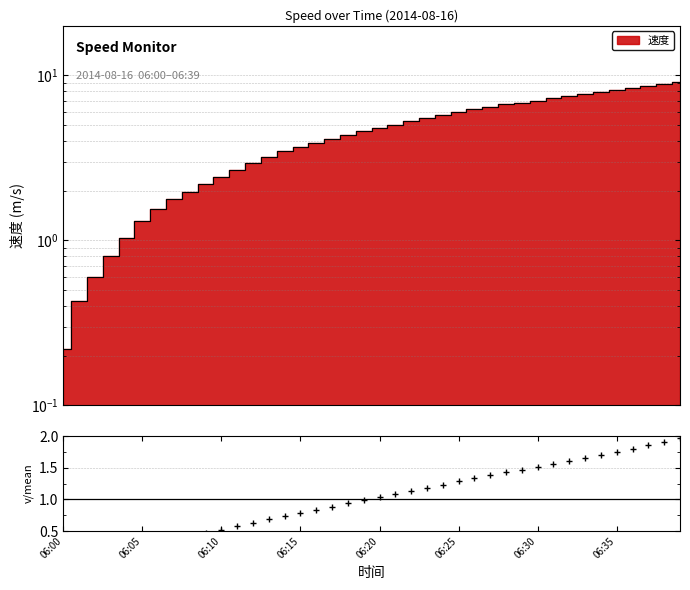

How many lines are shown in the chart?

1